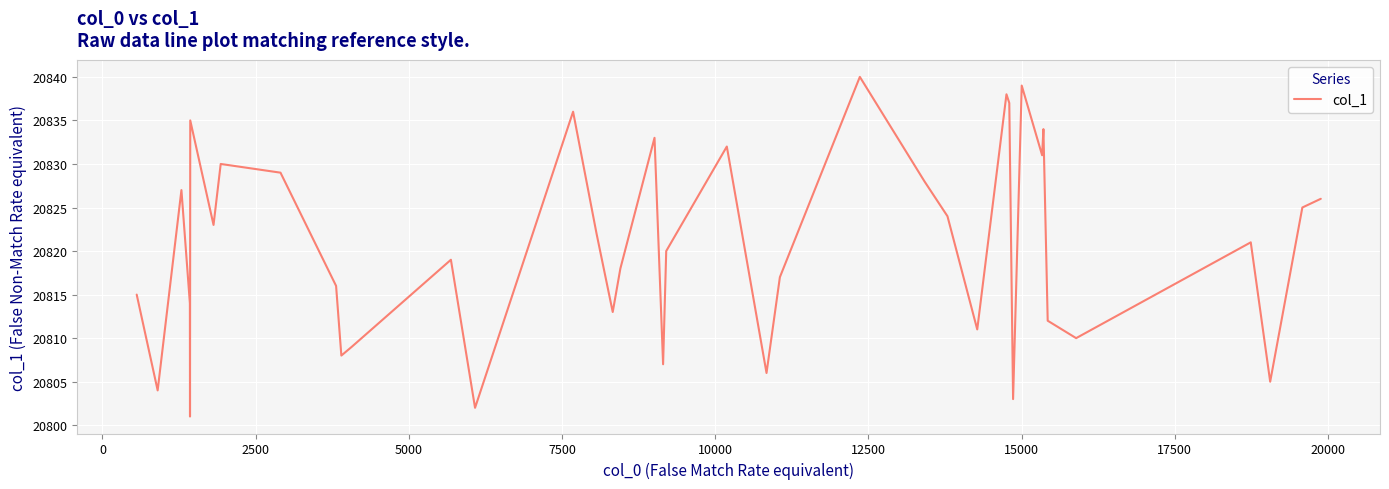

What is the difference between the maximum and minimum values?

39